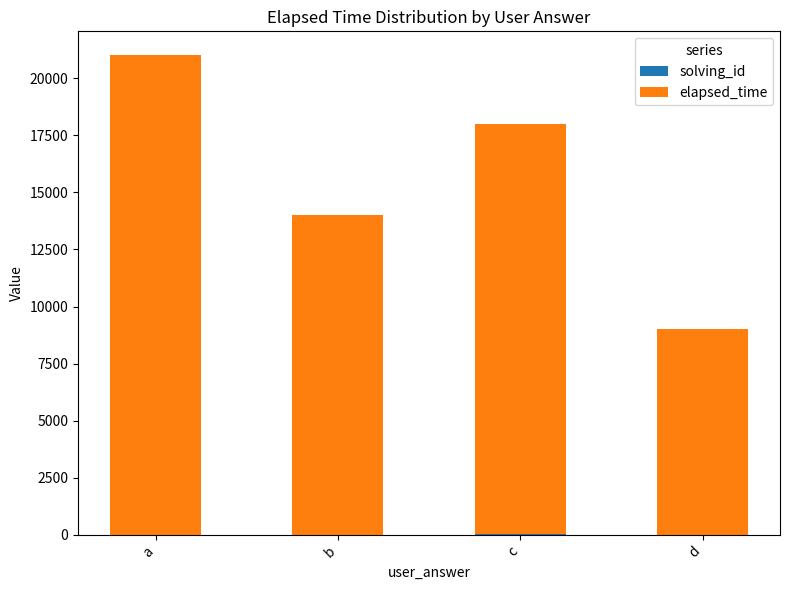

At which category is the sum across all series the highest?

a